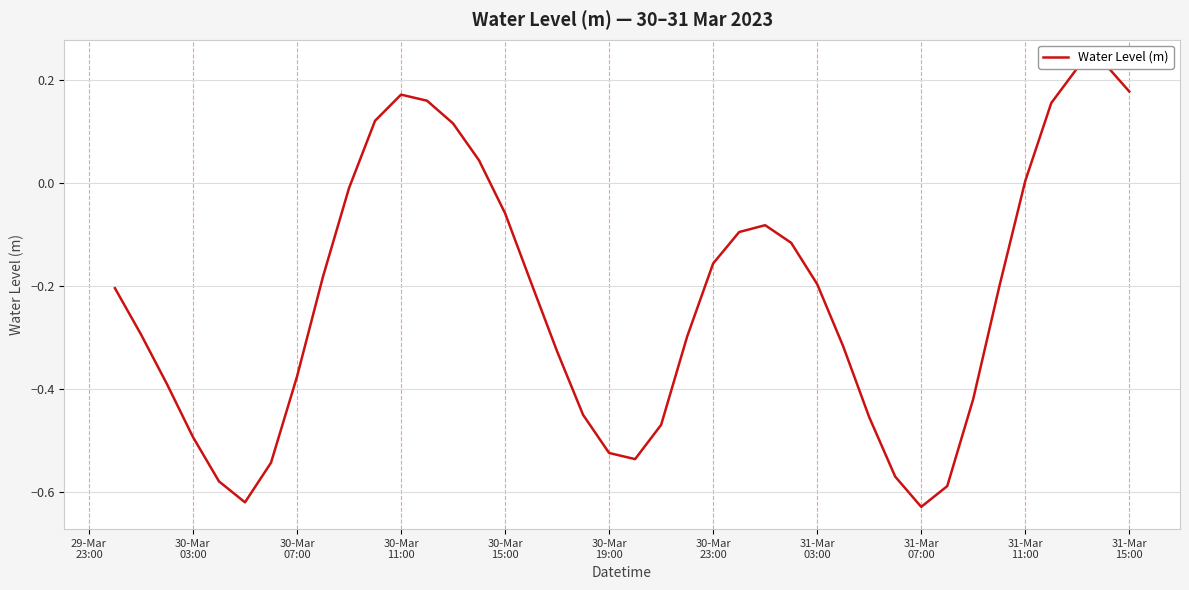

What is the value of the 33rd point from the left?

-0.6